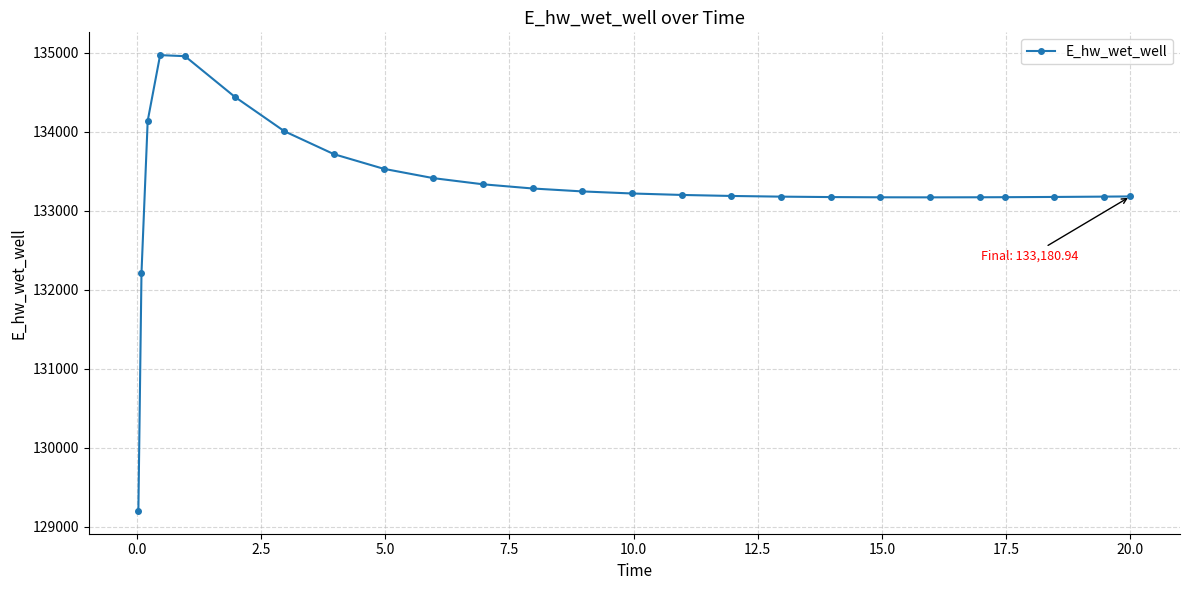

What is the difference between the second highest and second lowest values?

2746.8